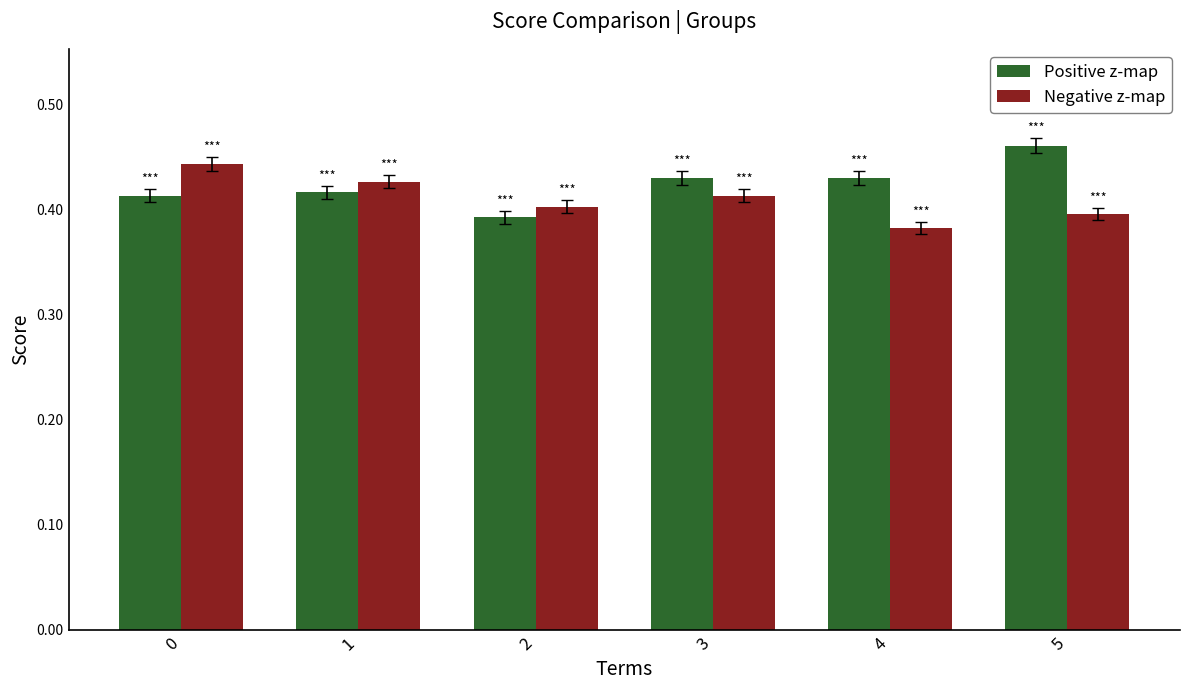

What is the sum of the Negative z-map values at 3 and 0?

0.9